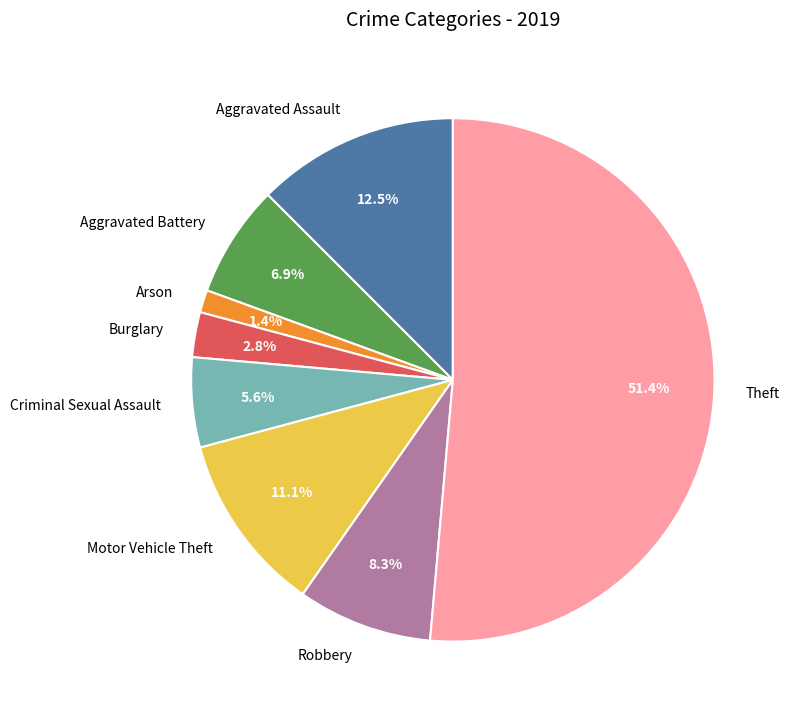

Is it true that Theft is 51% of the pie?

True